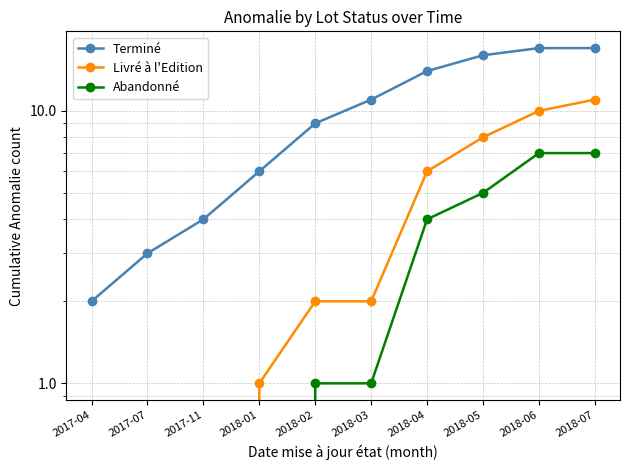

Rank the series by their average value, from highest to lowest.

Terminé, Livré à l'Edition, Abandonné